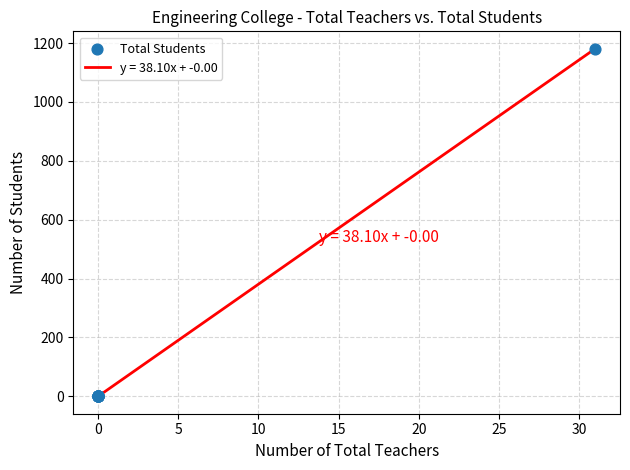

What is the difference between the maximum and minimum values?

1181.0